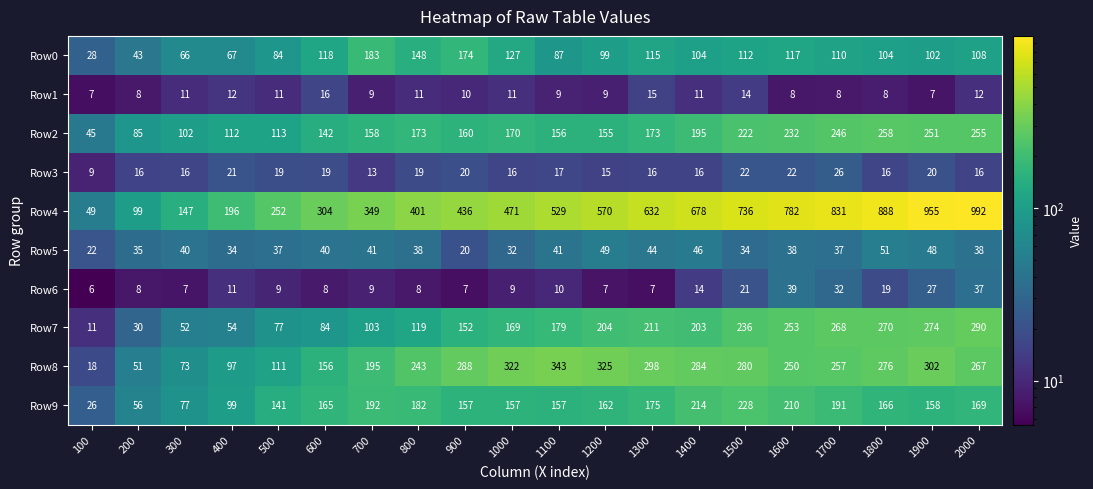

Between 500 and 1000, which series saw the biggest shift?

Row4